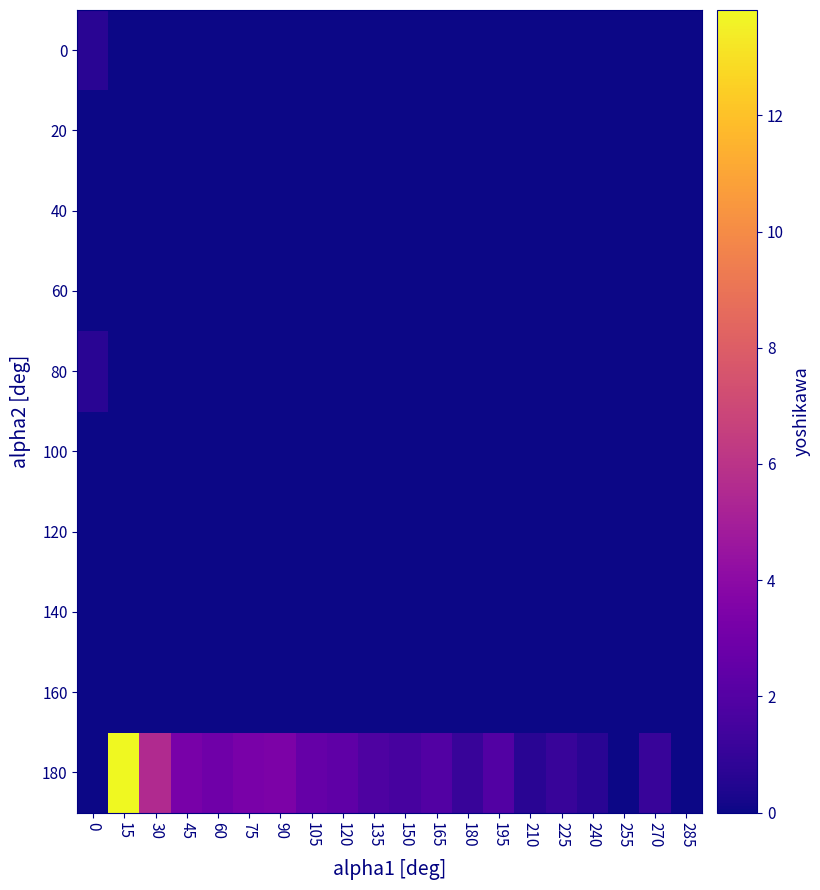

Between 240 and 165, which is larger?

165